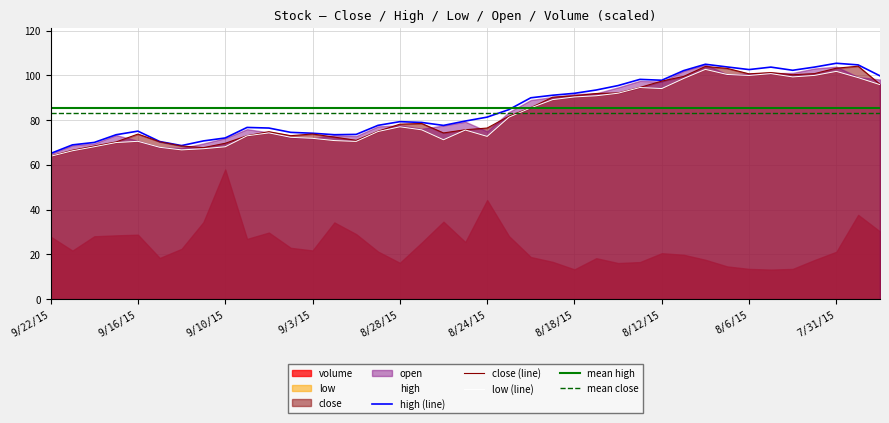

What is the difference between the maximum and minimum values in the close series?

40.2